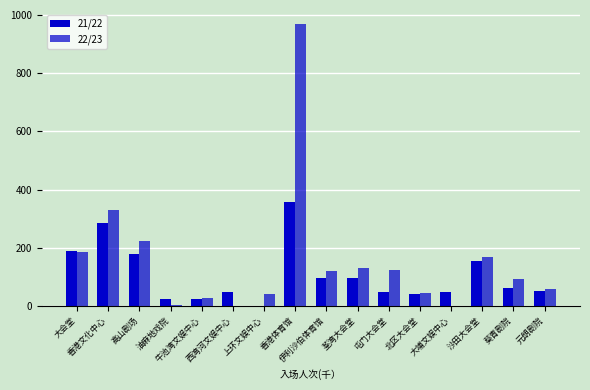

Is it true that 22/23 equals 331 at 香港文化中心?

True